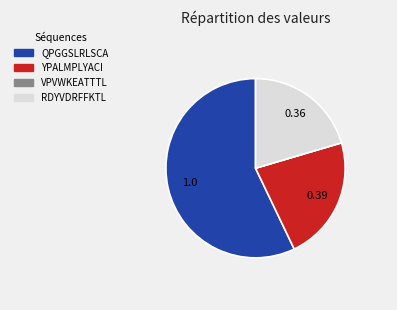

Which has a higher value, RDYVDRFFKTL or YPALMPLYACI?

YPALMPLYACI